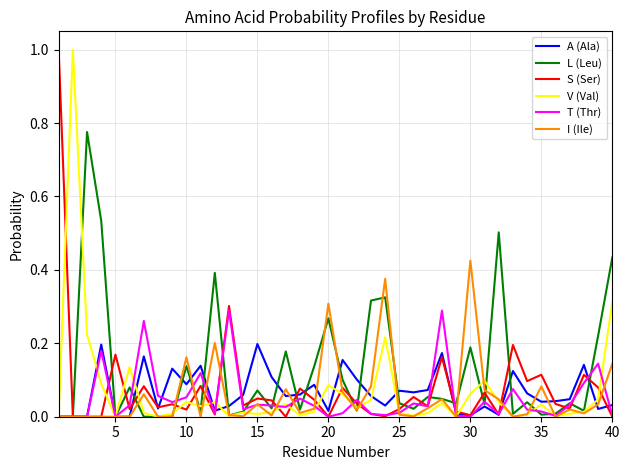

Which series has the largest total across all categories?

L (Leu)